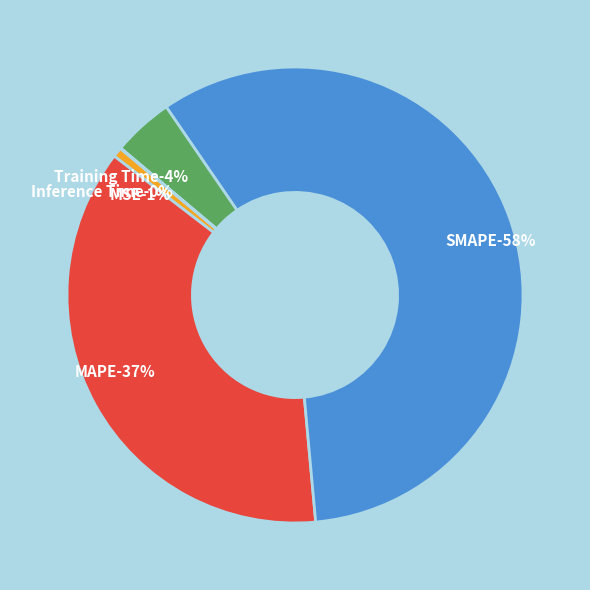

How many slices are in this pie chart?

5